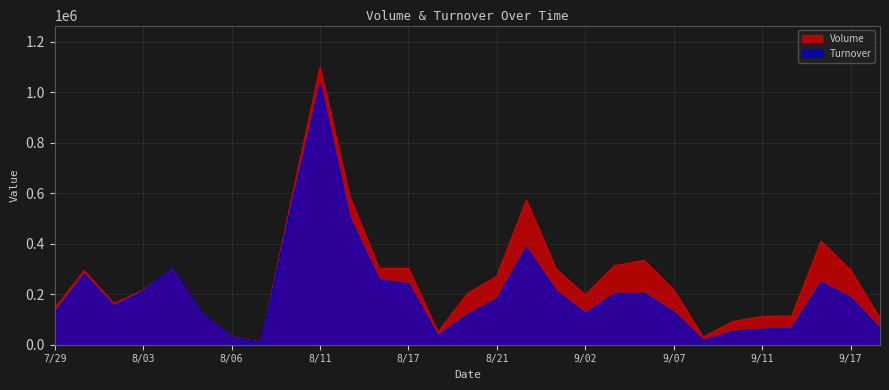

True or false: Turnover has a value of 175097 at 9/02.

False